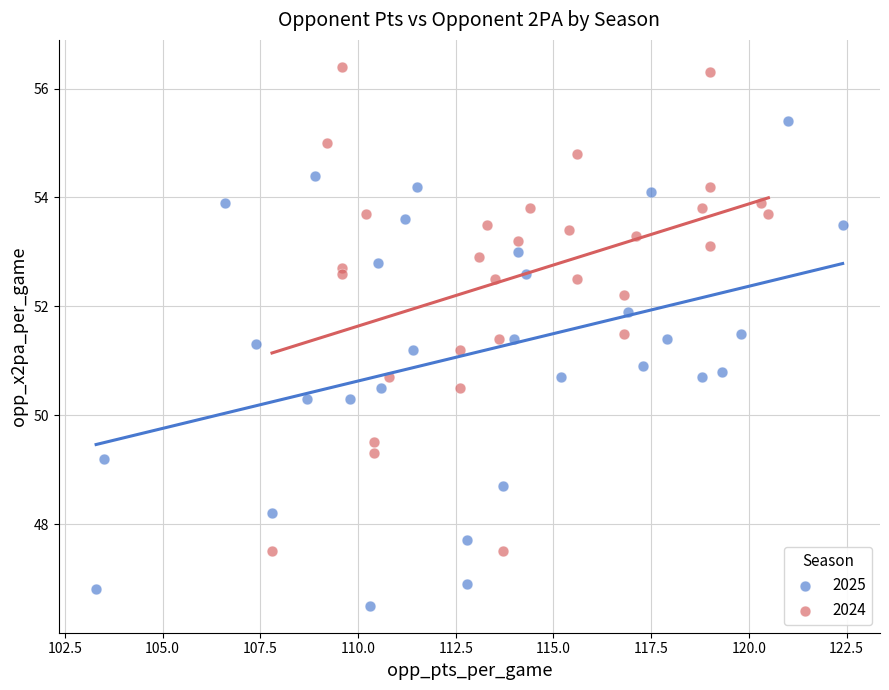

Which series contains the lowest Y value?

2025